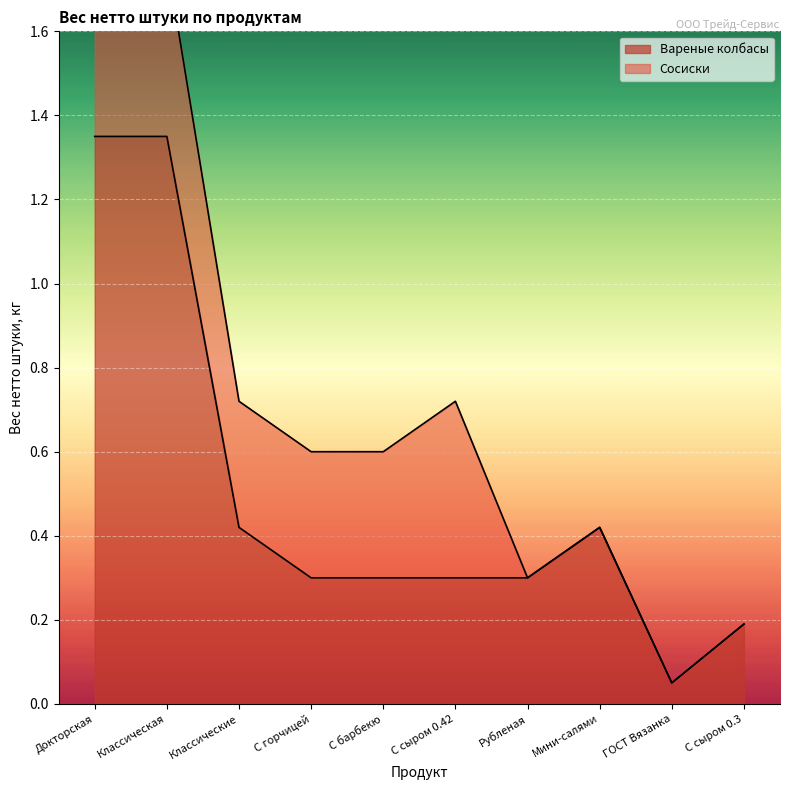

Which has a higher value, Классическая or ГОСТ Вязанка?

Классическая